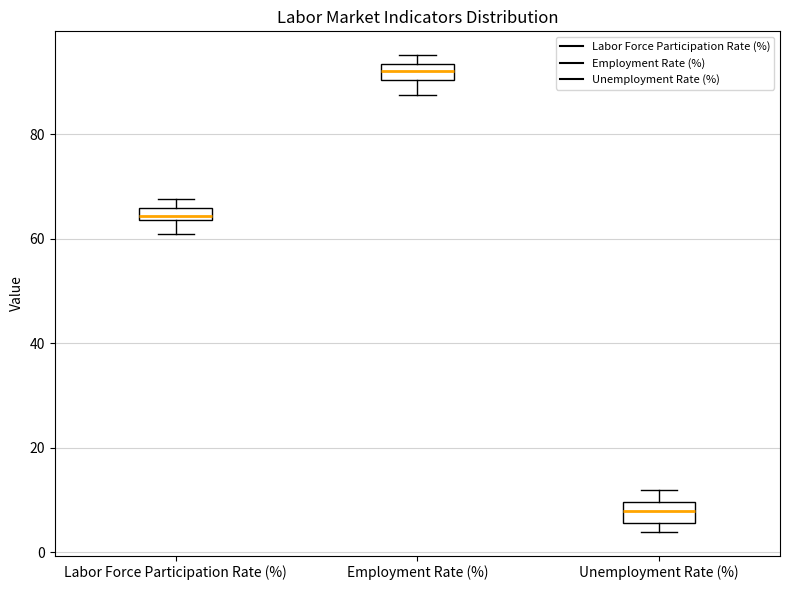

Where is the upper edge of the box for Employment Rate (%) on the y-axis? The values are not printed on the chart, so give them approximately, as read against the axis.

94